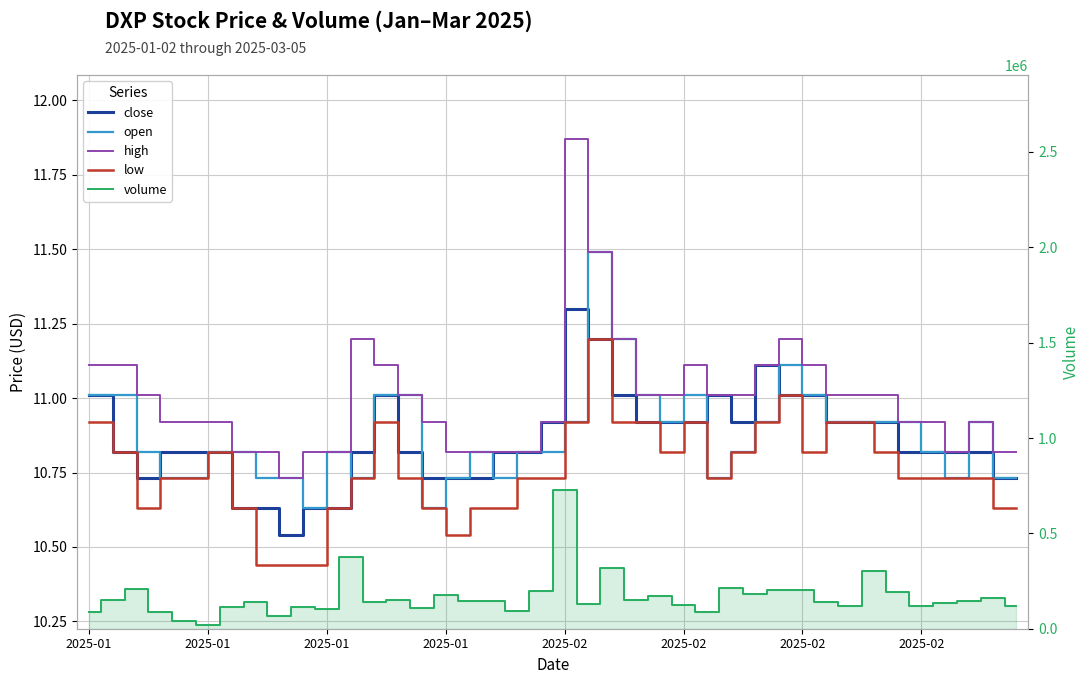

Rank the series at 17 from lowest to highest value.

low, open, close, high, volume